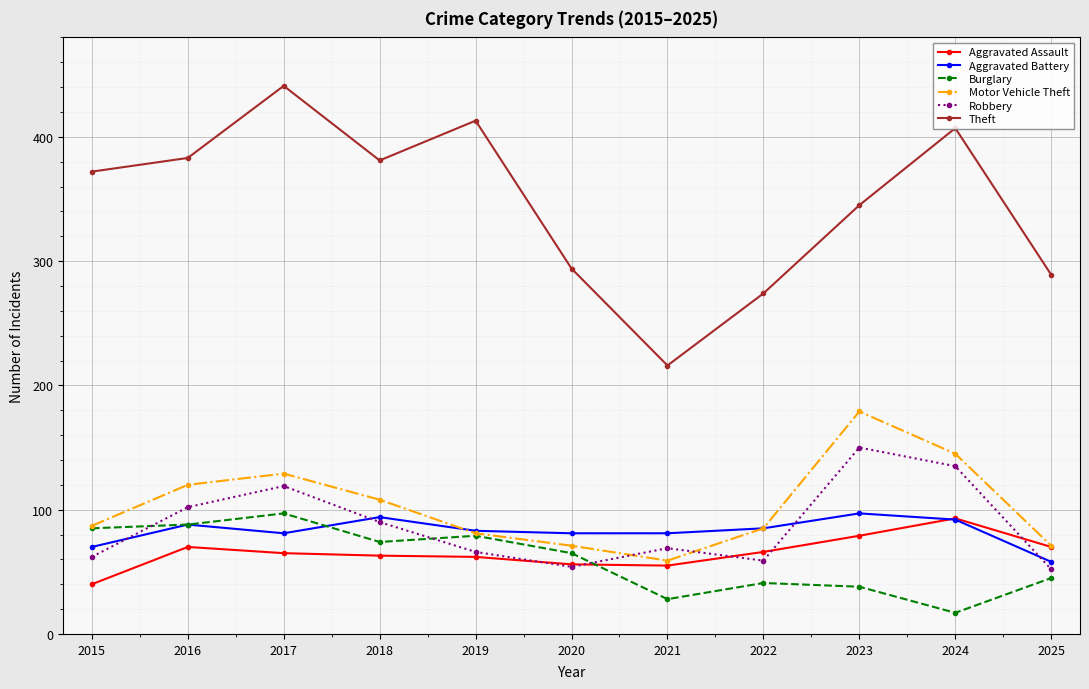

True or false: Aggravated Battery and Theft intersect in this chart.

False